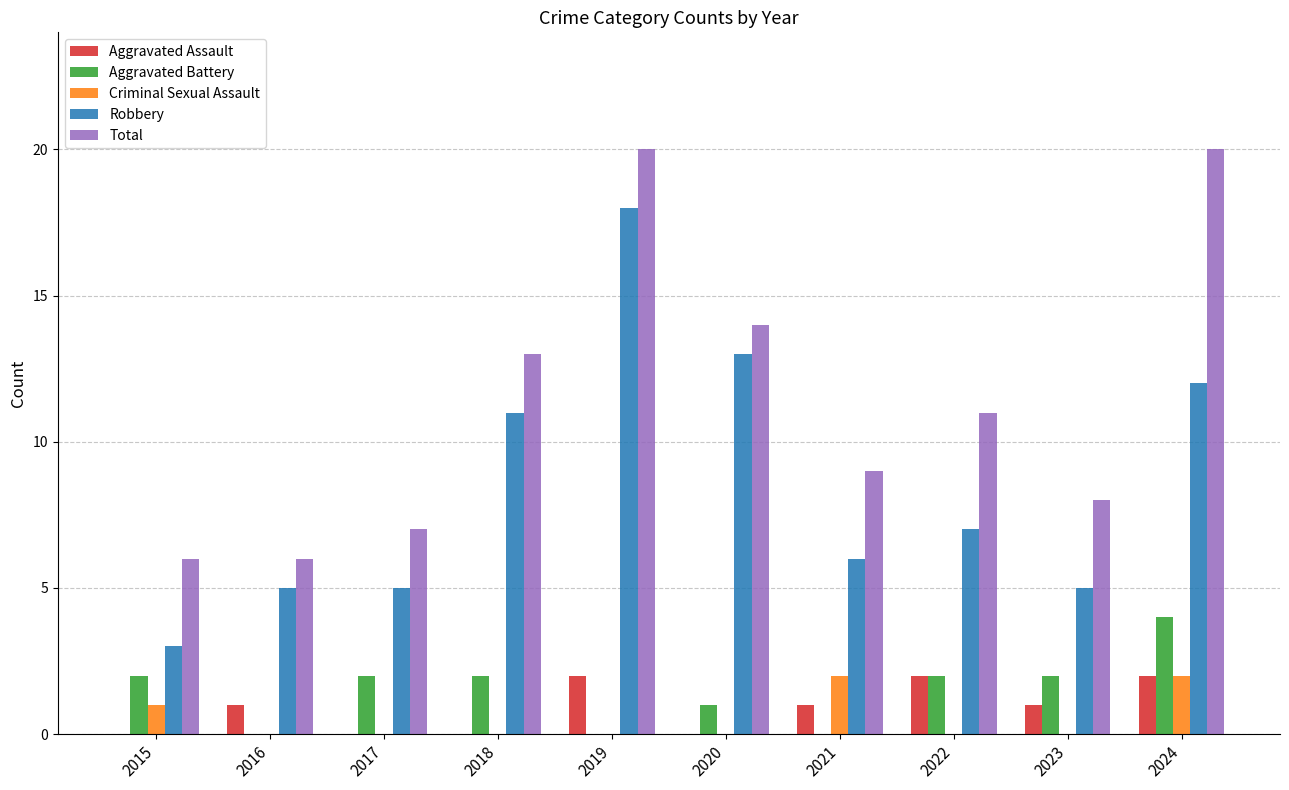

True or false: Aggravated Battery has a value of 0 at 2019.

True